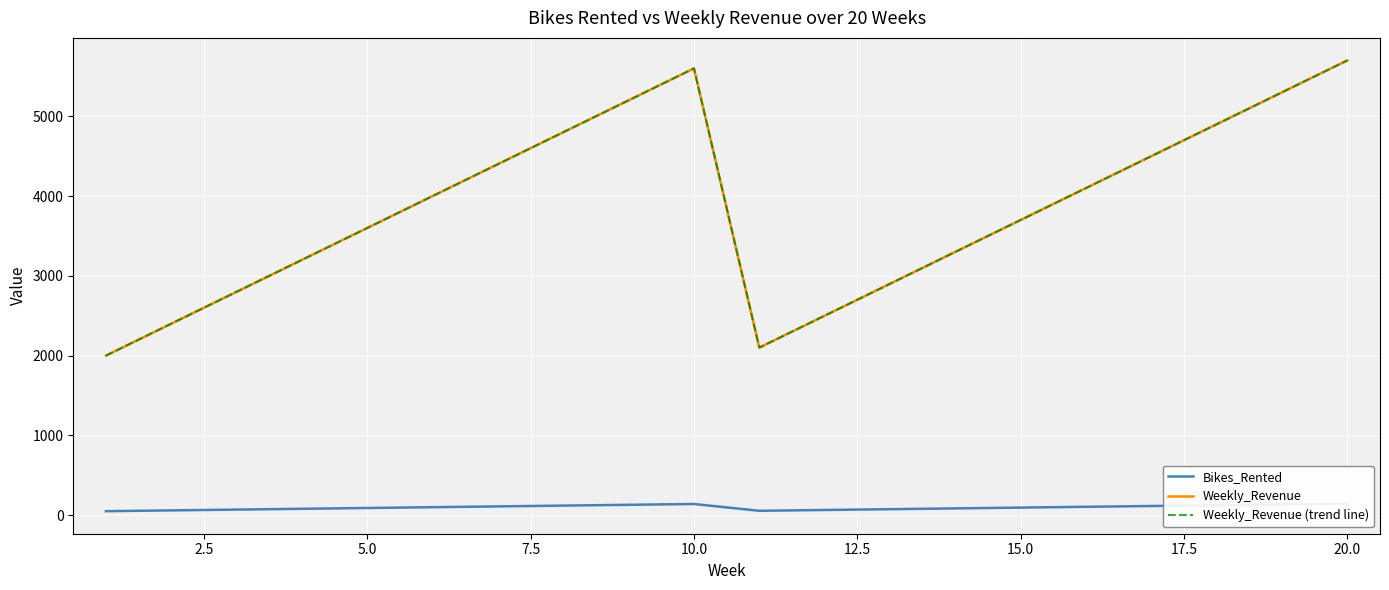

Count the number of categories in the chart.

20